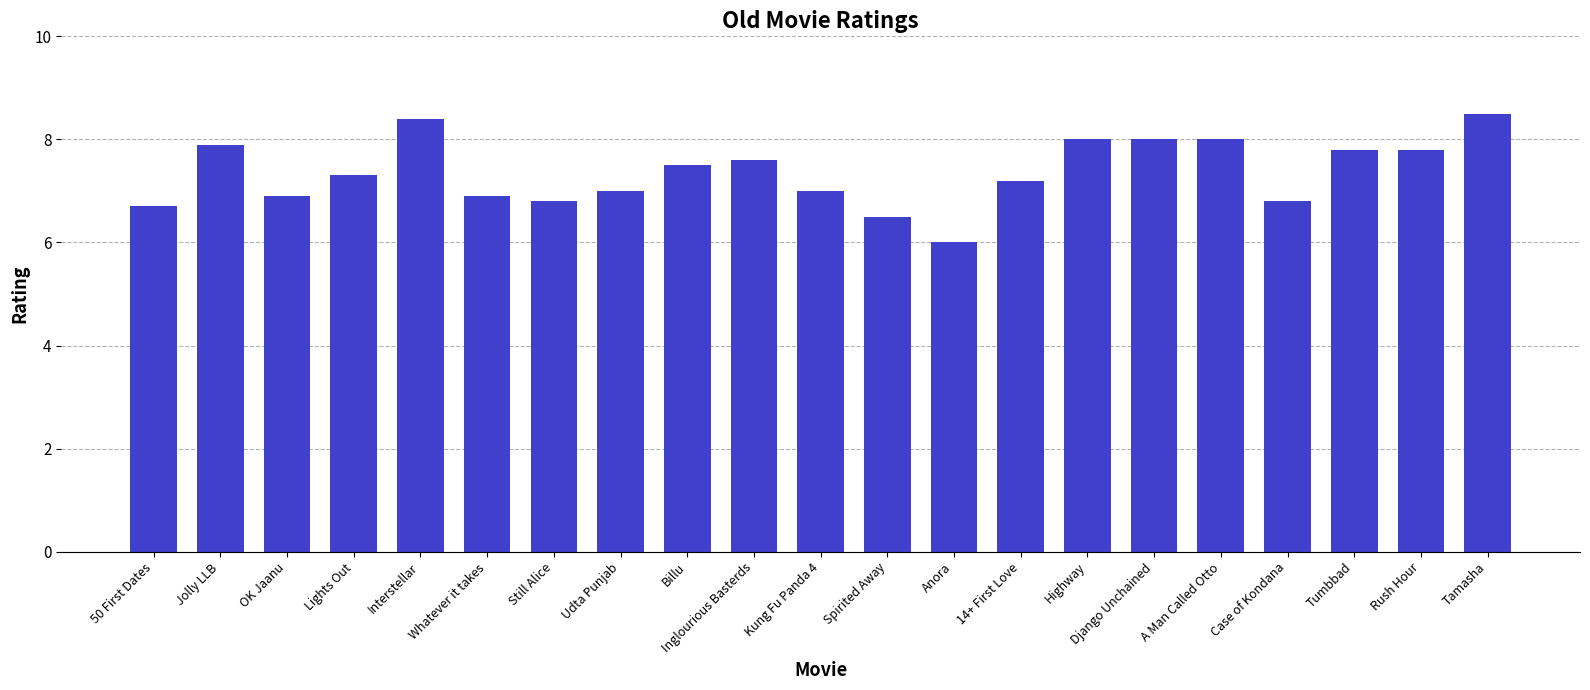

What is the value of the 3rd bar from the left?

6.9